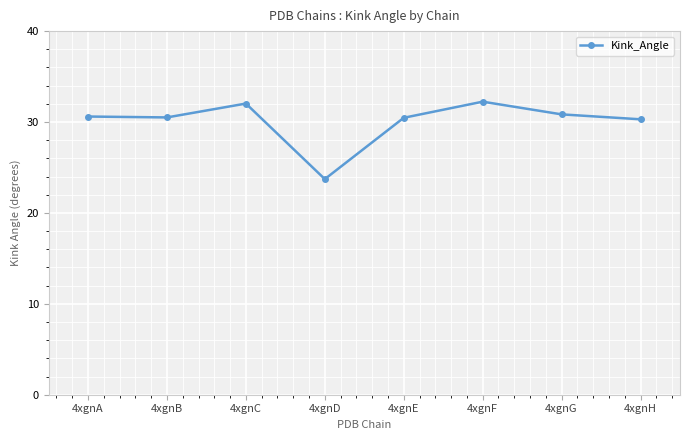

What is the value of the 6th point from the left?

32.2